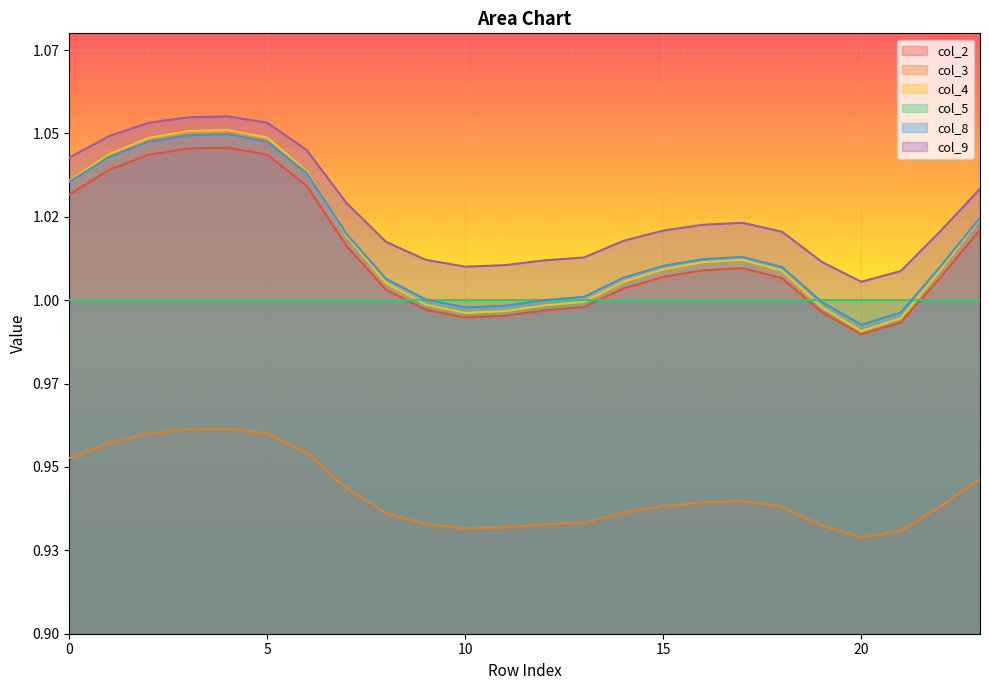

The col_4 series shows 0.2 at 12. True or false?

False